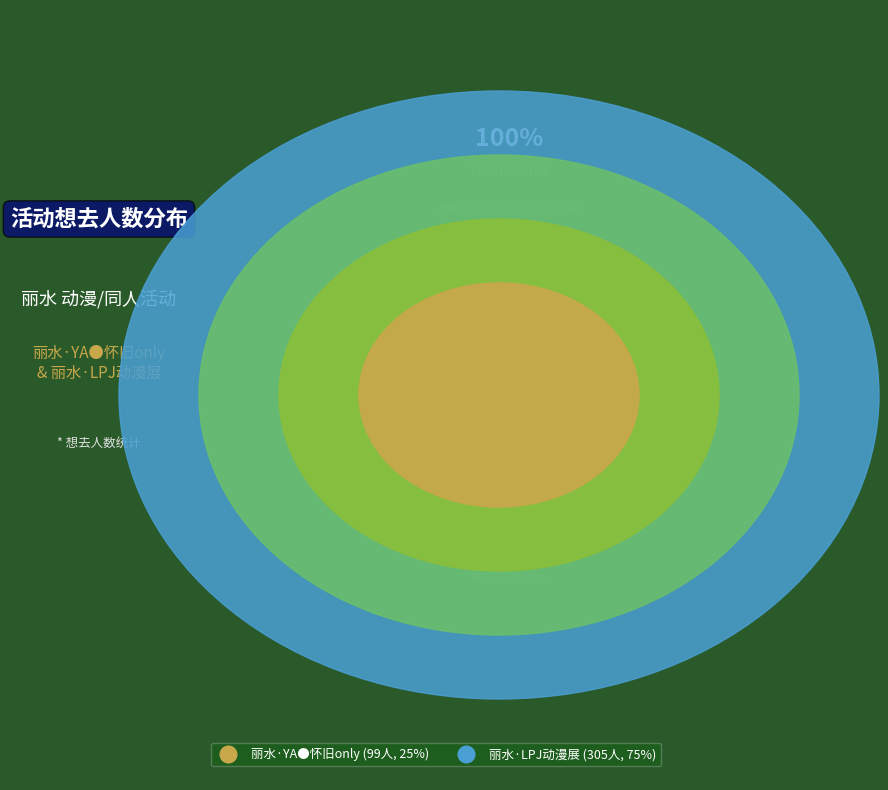

To the nearest percent, what percentage of the pie is 丽水·LPJ 现实X次元动漫展?

75%